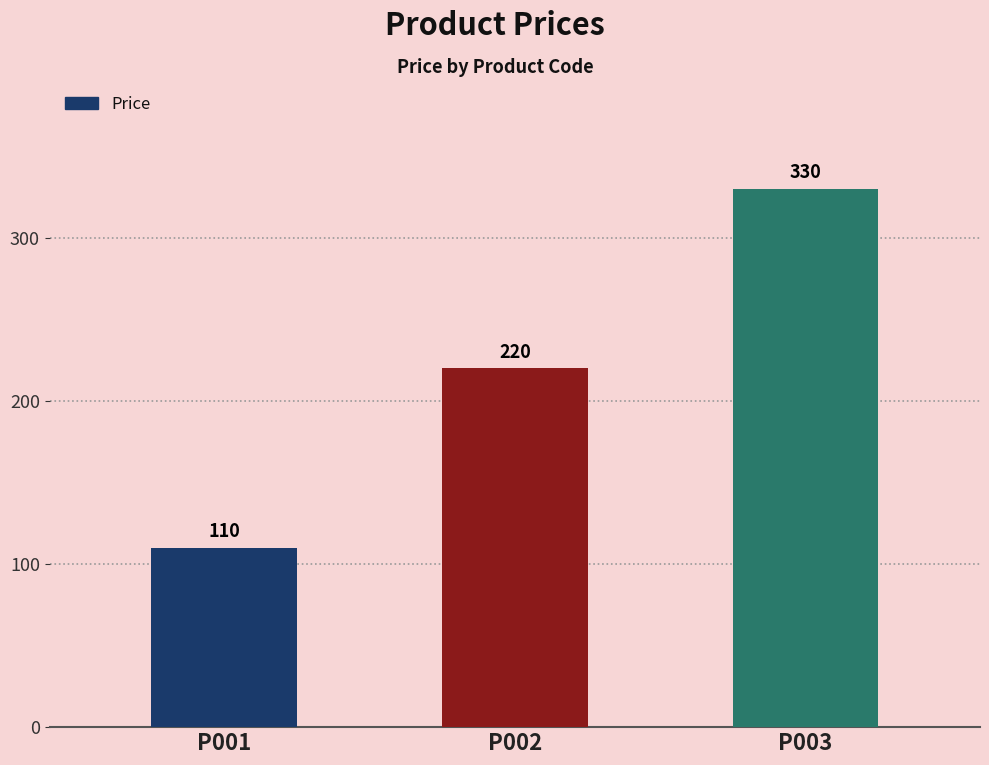

Approximately how many times larger is the value at P002 compared to P001?

2.0